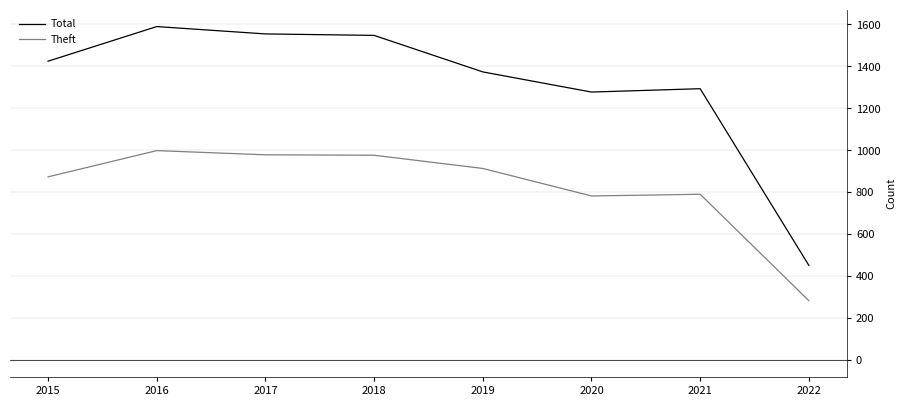

What is the difference between the highest and lowest values at 2018?

571